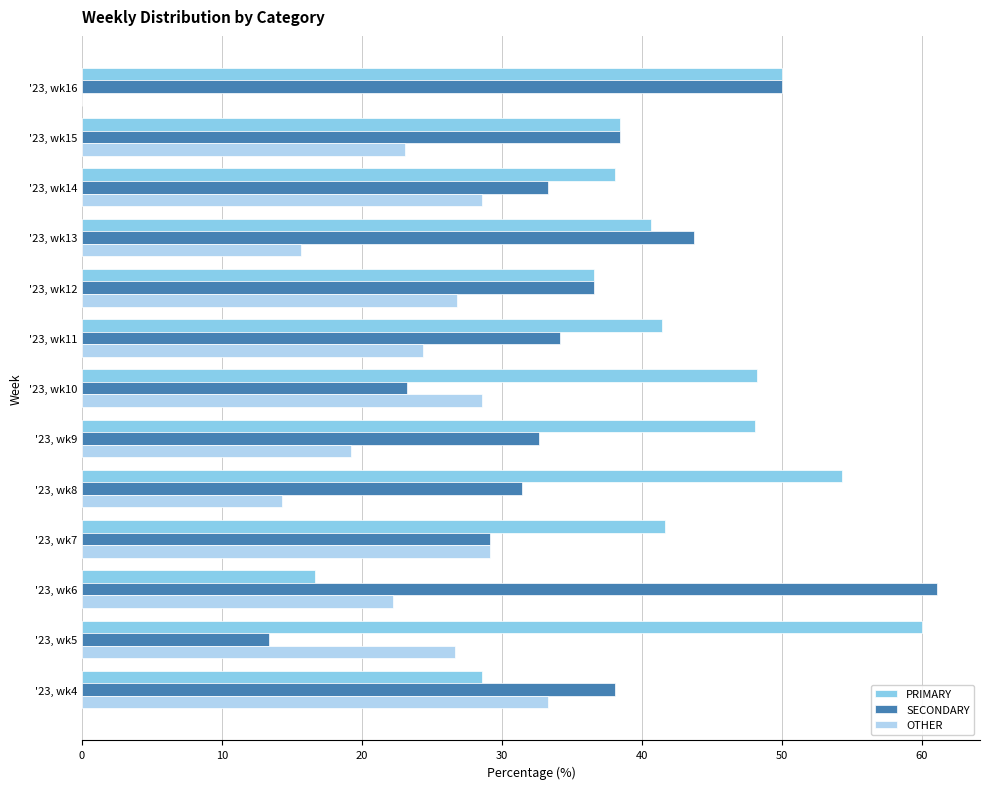

What is the highest value of the SECONDARY series?

61.1